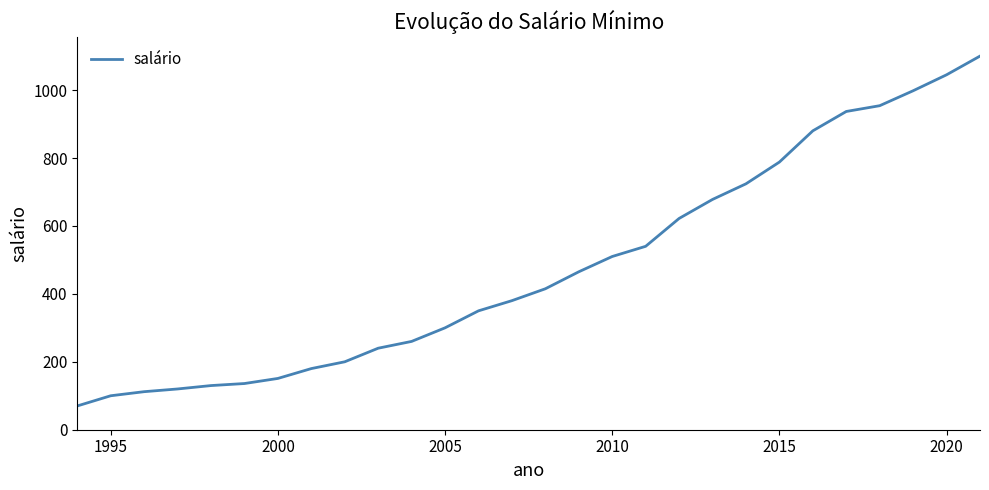

What is the minimum value shown in the chart?

70